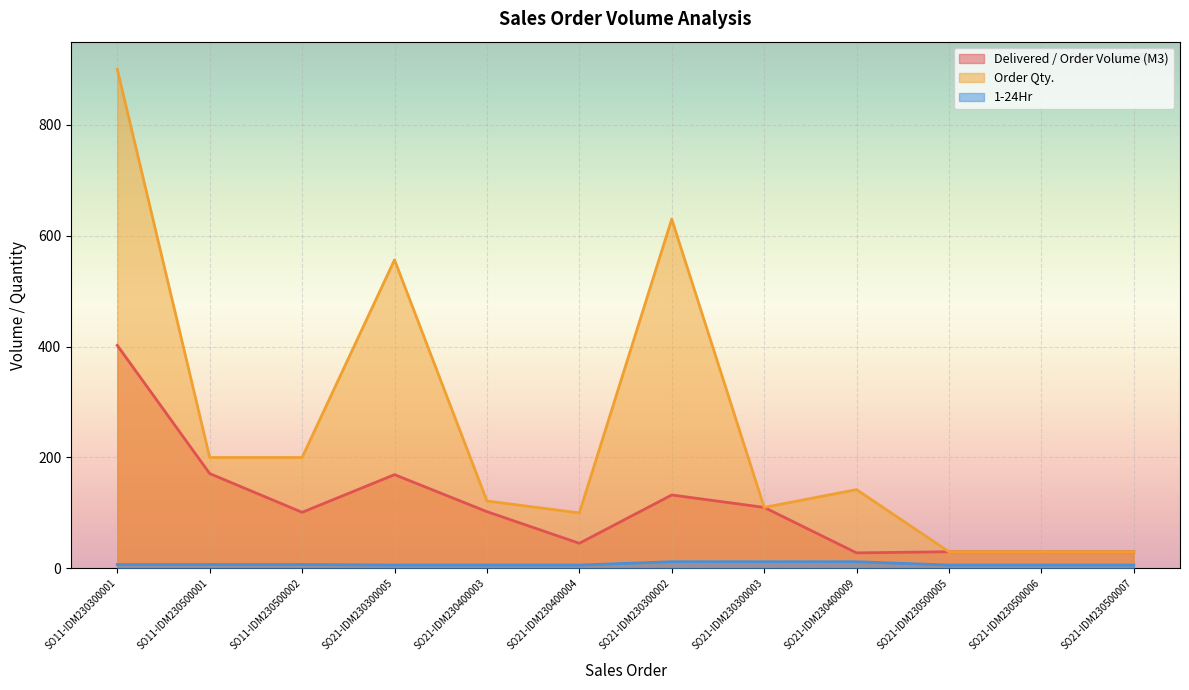

How many categories are shown in the chart?

12